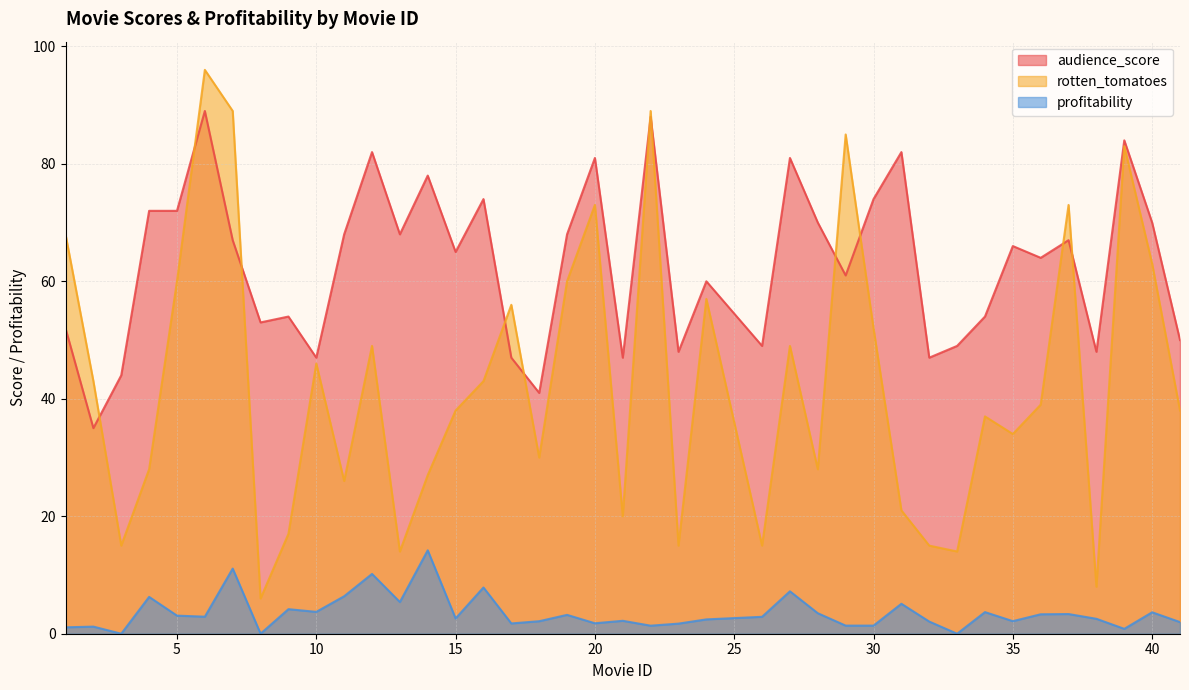

Where does the rotten_tomatoes series first go above 39?

1